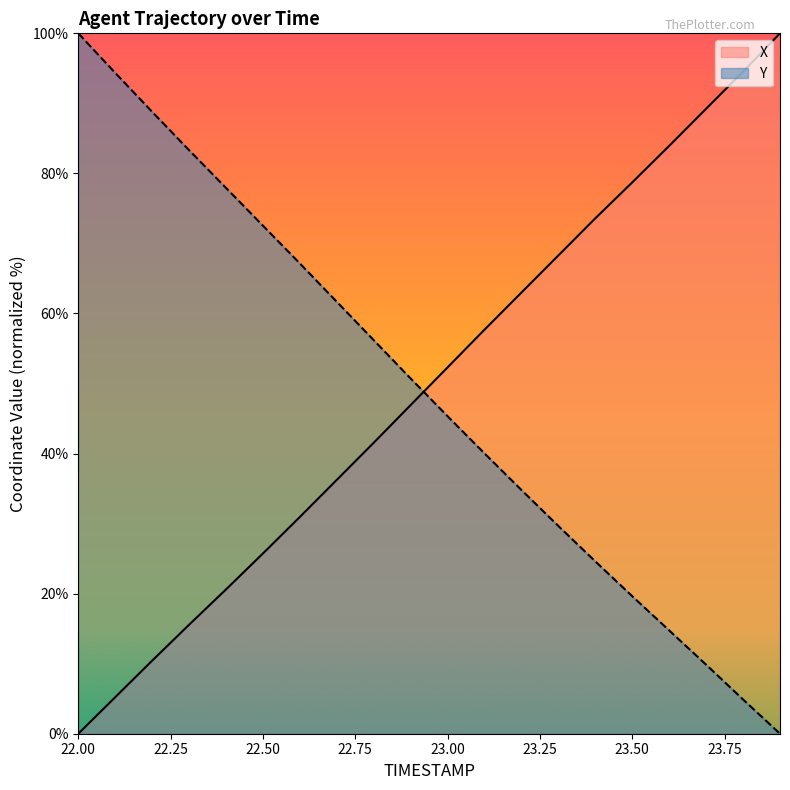

What is the label of the 10th point from the right?

23.0